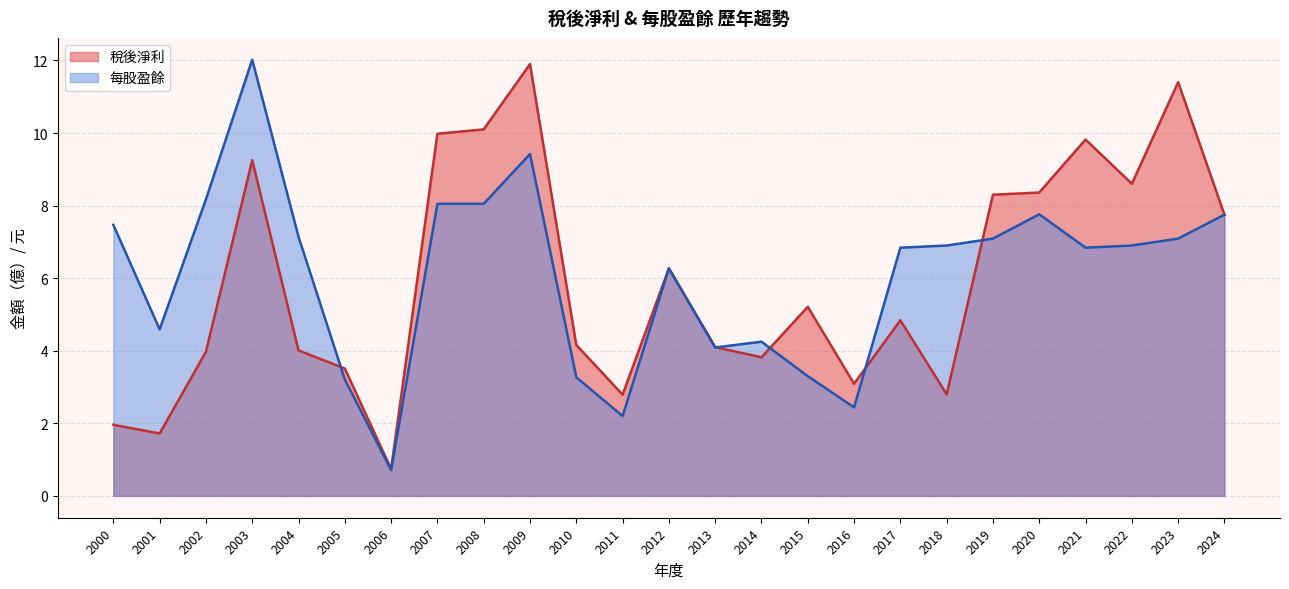

In 每股盈餘, how many points are lower than both neighbors (excluding endpoints)?

6